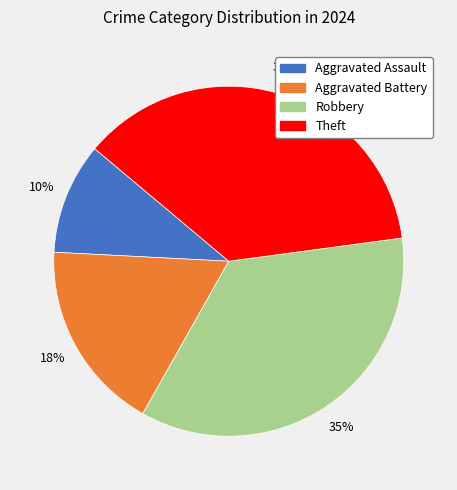

Is it true that Aggravated Assault is 10% of the pie?

True